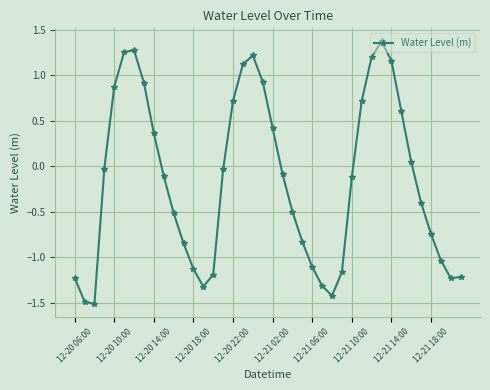

True or false: there are more than 1 points higher than both neighbors.

True